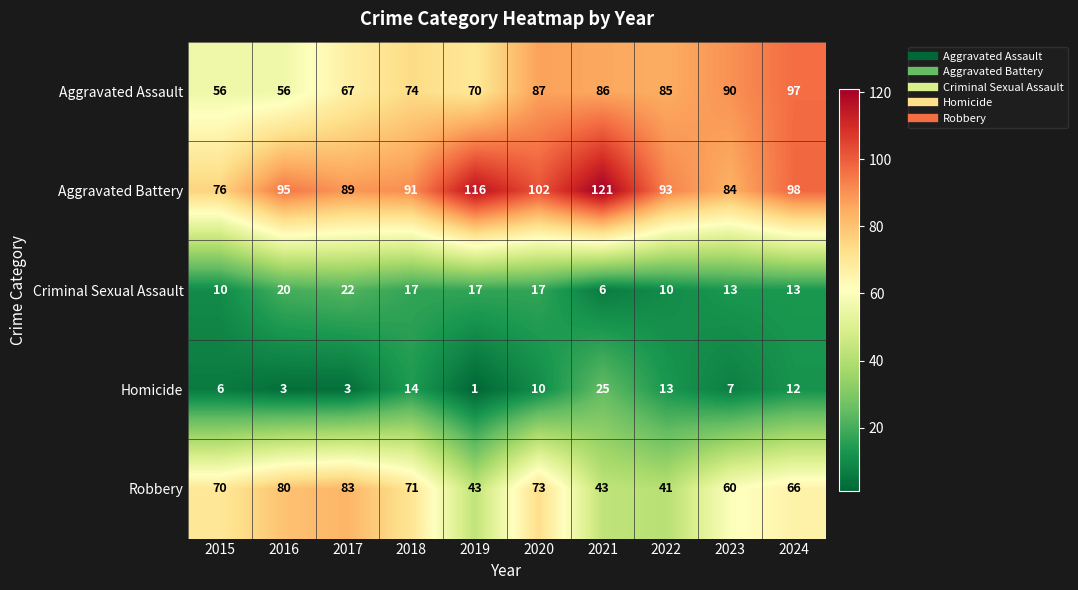

Which series has the widest spread of values?

Aggravated Battery